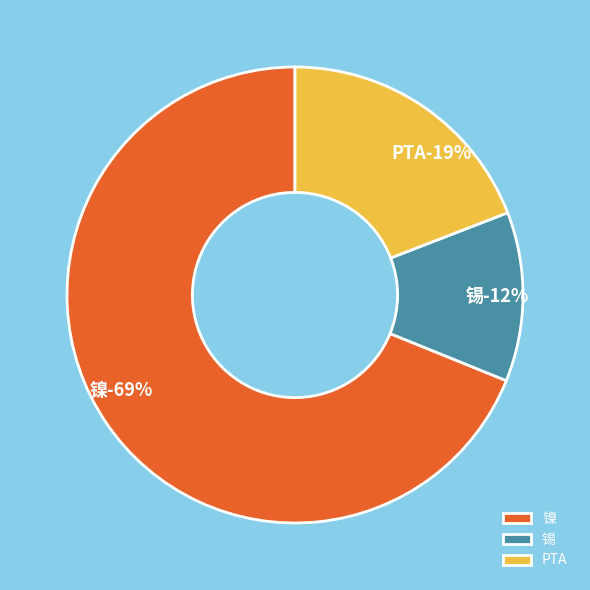

How much of the chart is everything except PTA?

80.9%